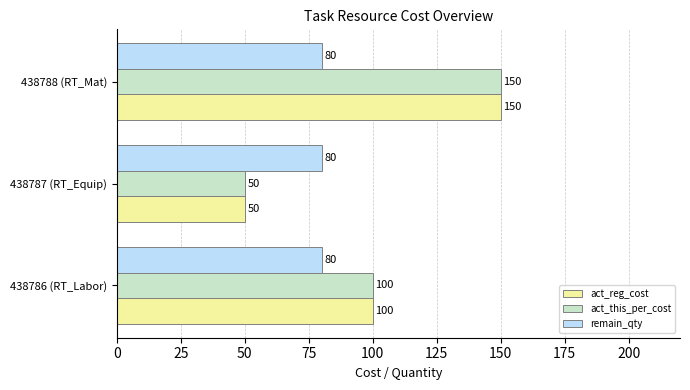

List the labels in order of act_reg_cost value, largest first.

438788 (RT_Mat), 438786 (RT_Labor), 438787 (RT_Equip)